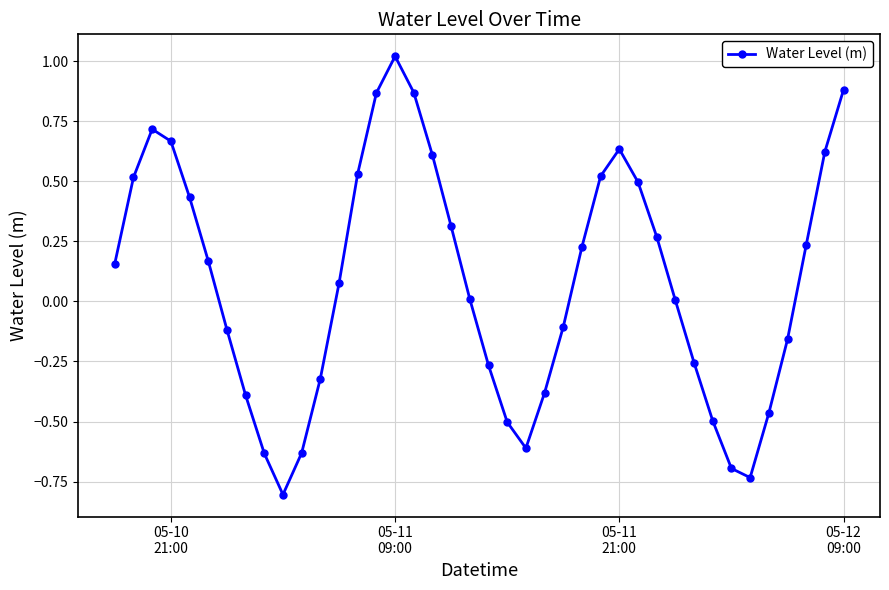

Is this an area chart (filled region under the line)?

No